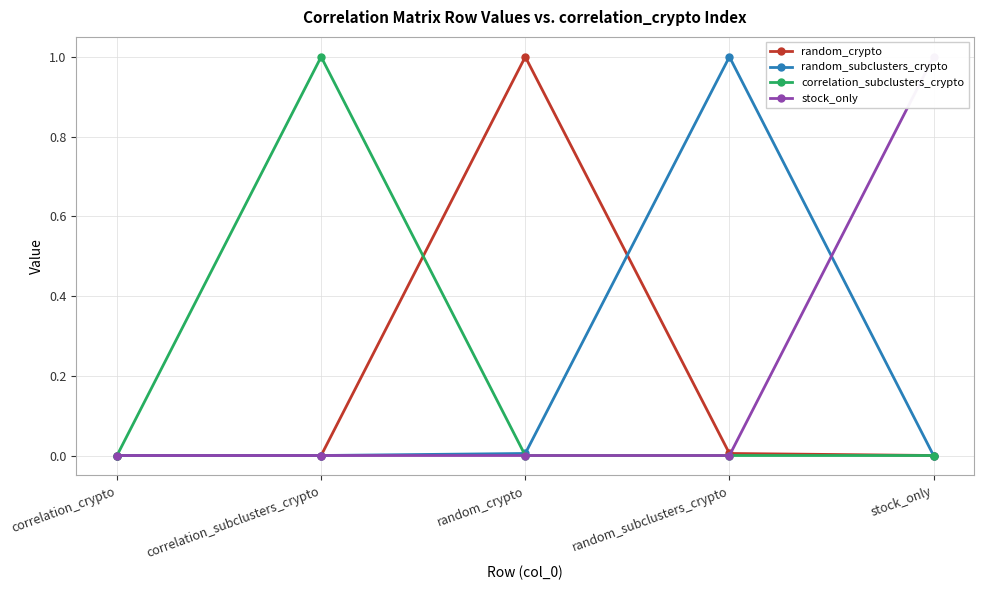

What is the sum of the random_subclusters_crypto values at random_subclusters_crypto and correlation_crypto?

1.0